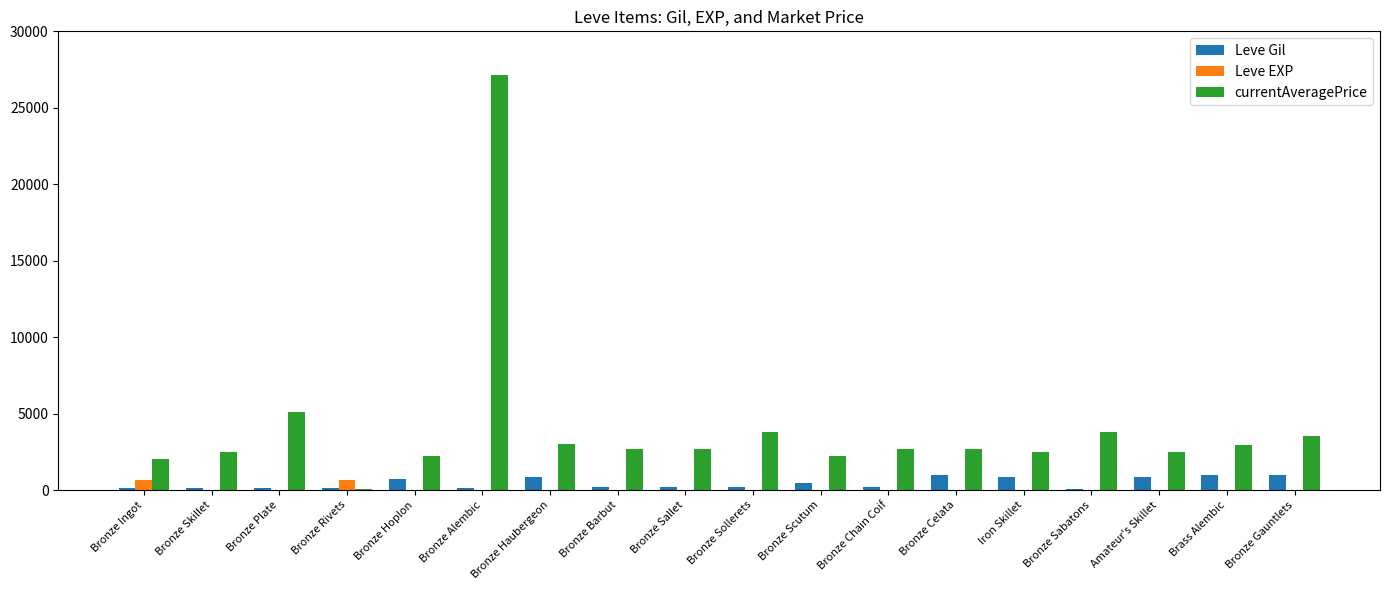

What are all the series names shown in the legend?

Leve Gil, Leve EXP, currentAveragePrice